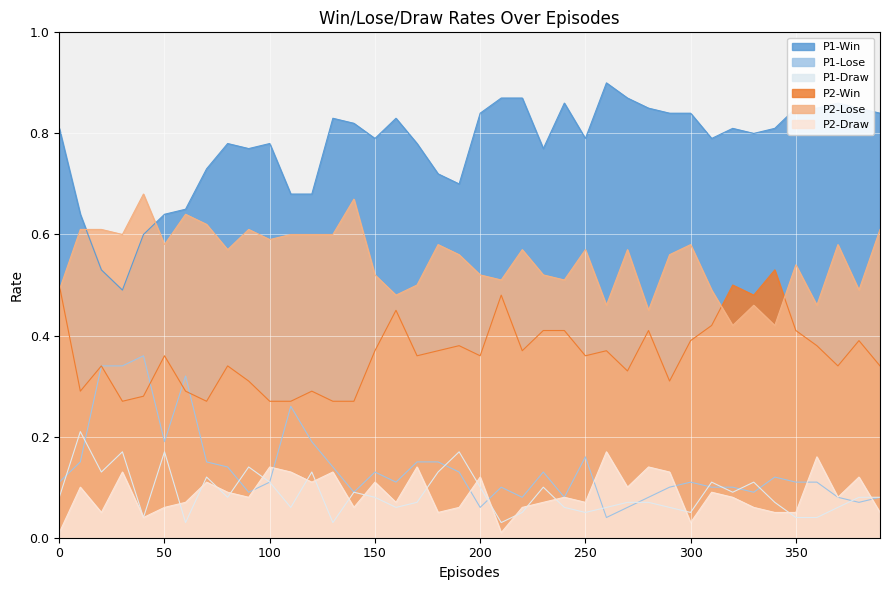

What is the difference between the maximum and minimum values in the P1-Win series?

0.4